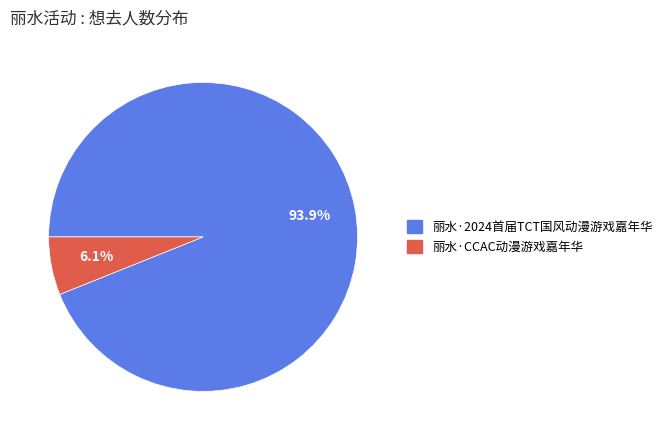

What is the smallest slice in the pie chart?

丽水·CCAC动漫游戏嘉年华